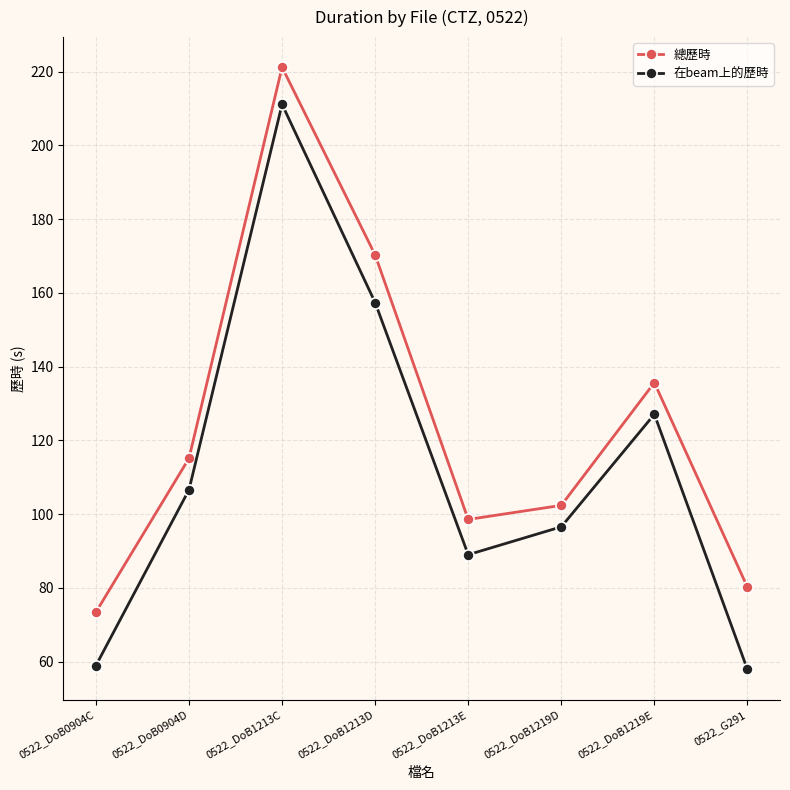

Is it true that 在beam上的歷時 equals 211.2 at 0522_DoB1213C?

True